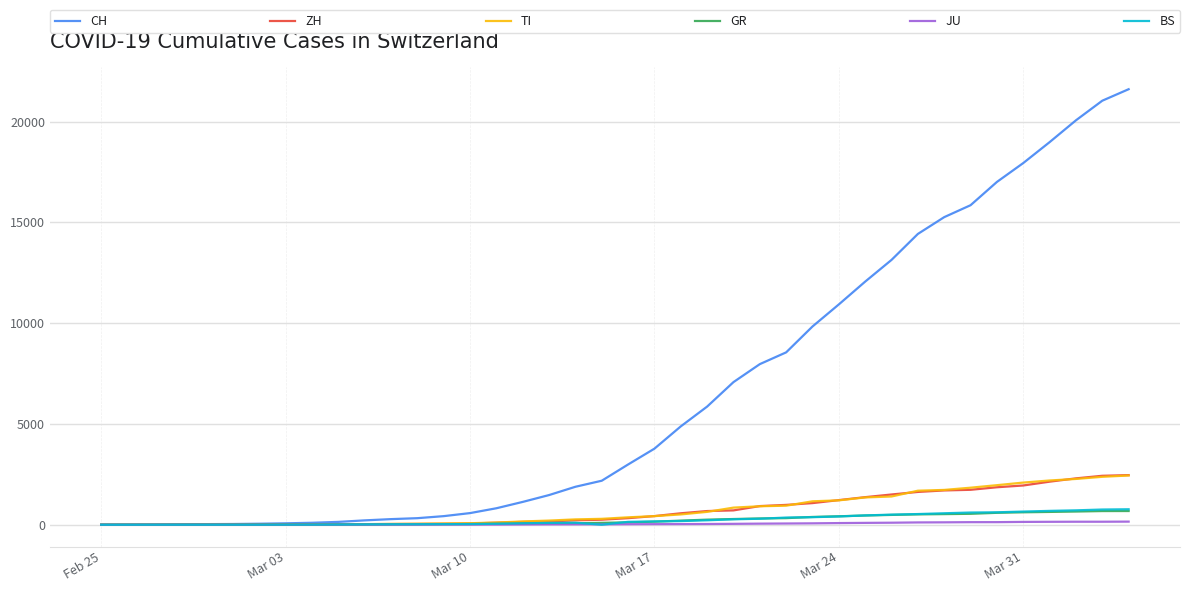

Which series has the largest total across all categories?

CH